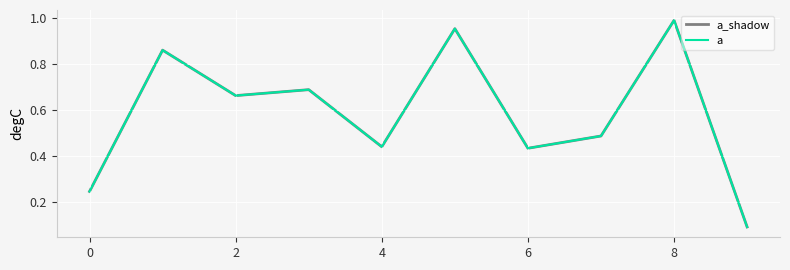

Which series has the largest total across all categories?

a_shadow